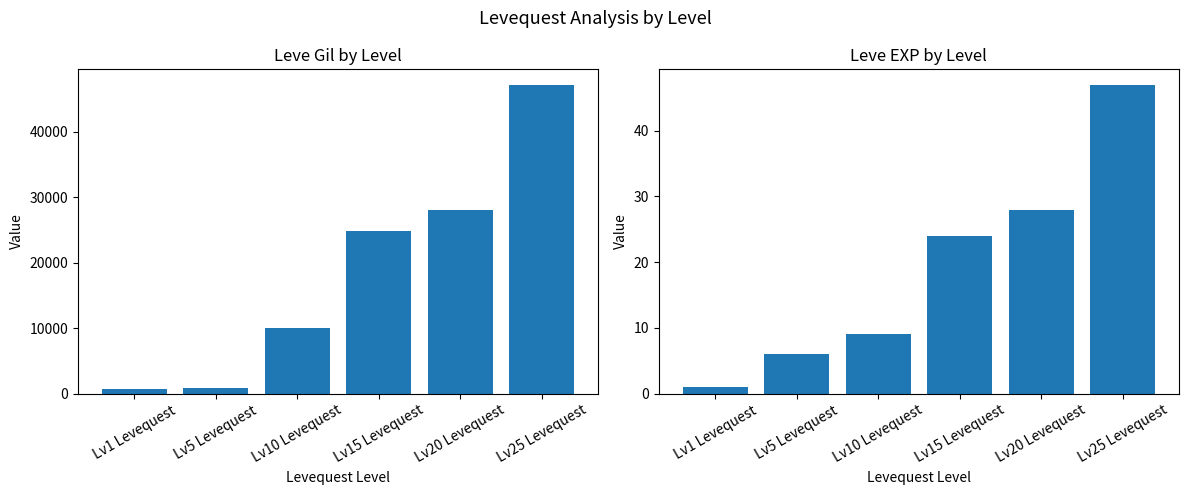

Rank the categories by Leve EXP value from highest to lowest.

Lv25 Levequest, Lv20 Levequest, Lv15 Levequest, Lv10 Levequest, Lv5 Levequest, Lv1 Levequest